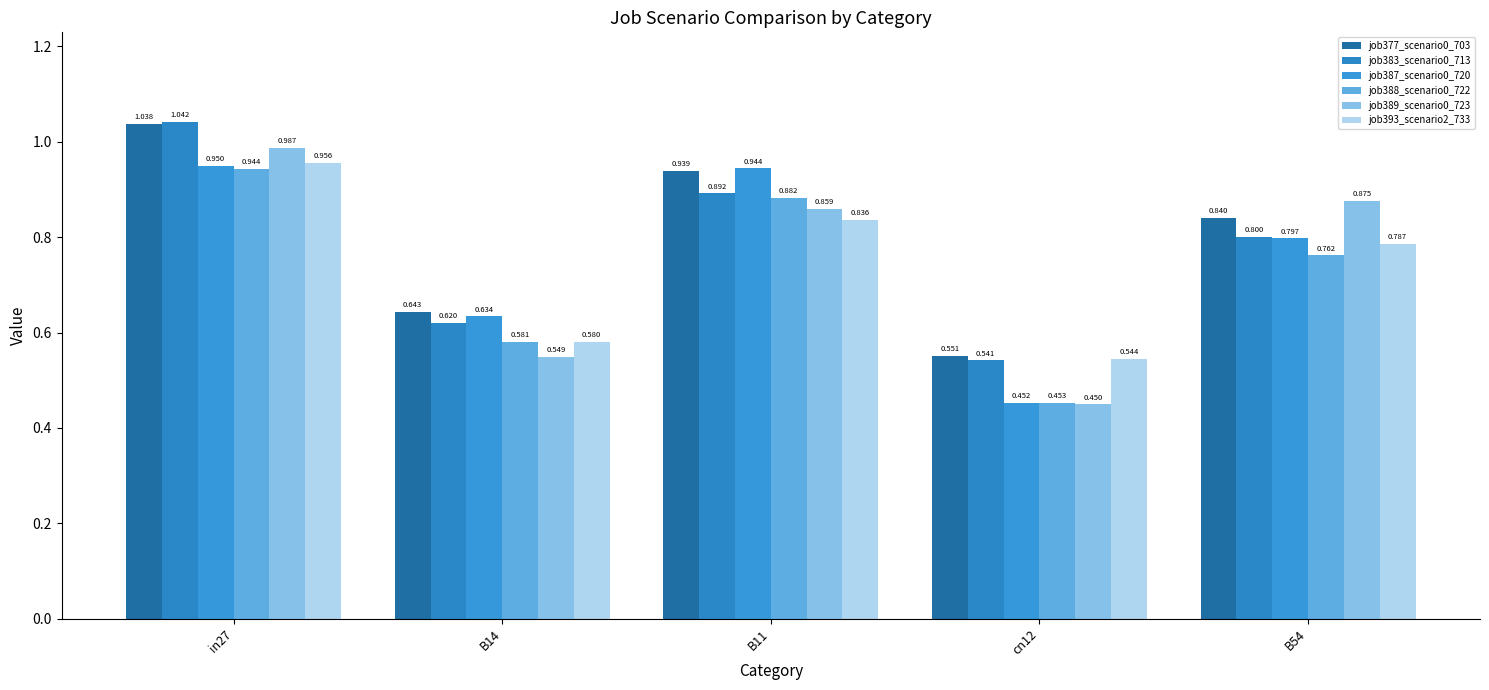

At in27, list the series in order from largest to smallest.

job383_scenario0_713, job377_scenario0_703, job389_scenario0_723, job393_scenario2_733, job387_scenario0_720, job388_scenario0_722